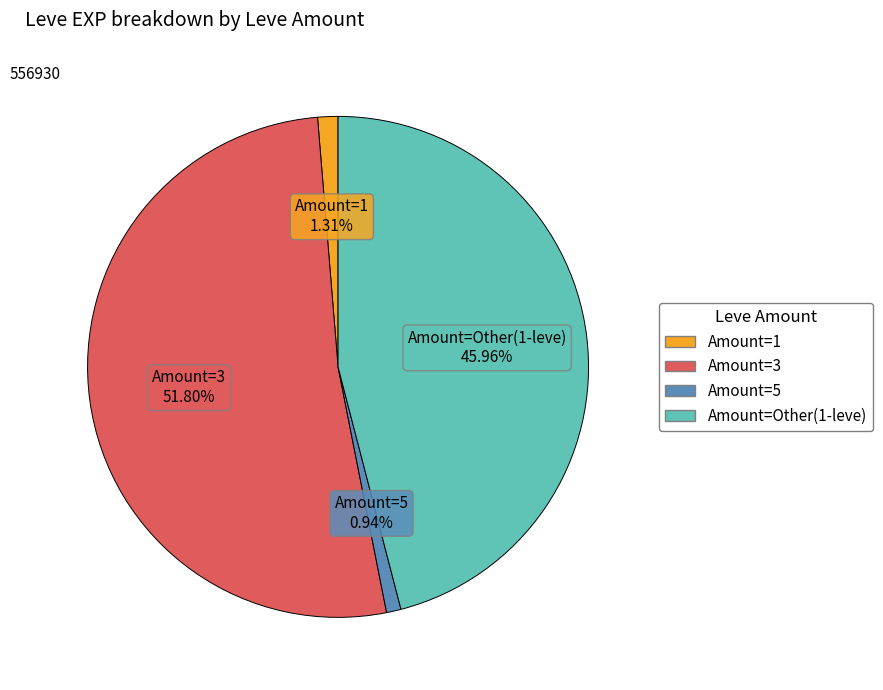

Is there any slice that represents more than half of the pie?

Yes